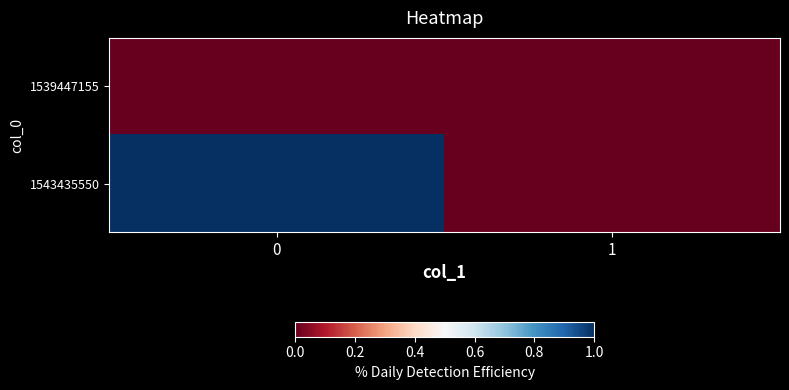

Reading right to left, transcribe all the data shown in this chart.

1539447155: 1=0	0=0
1543435550: 1=0	0=1